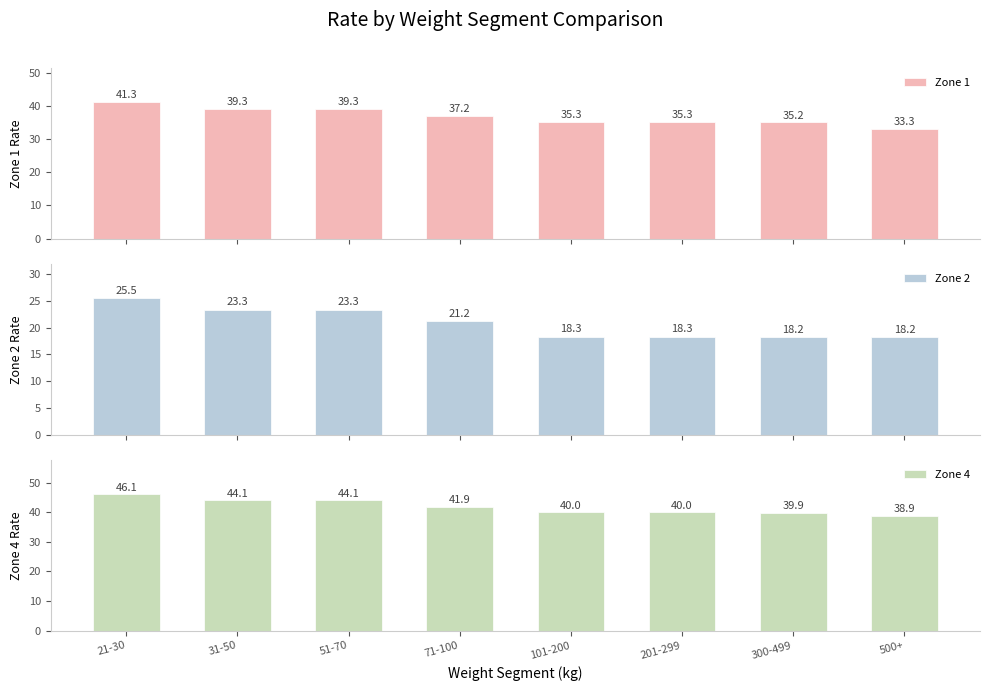

Reading left to right, transcribe all the data shown in this chart.

Zone 1: 41.3	39.3	39.3	37.2	35.3	35.3	35.2	33.3
Zone 2: 25.5	23.3	23.3	21.2	18.3	18.3	18.2	18.2
Zone 4: 46.1	44.1	44.1	41.9	40.0	40.0	39.9	38.9